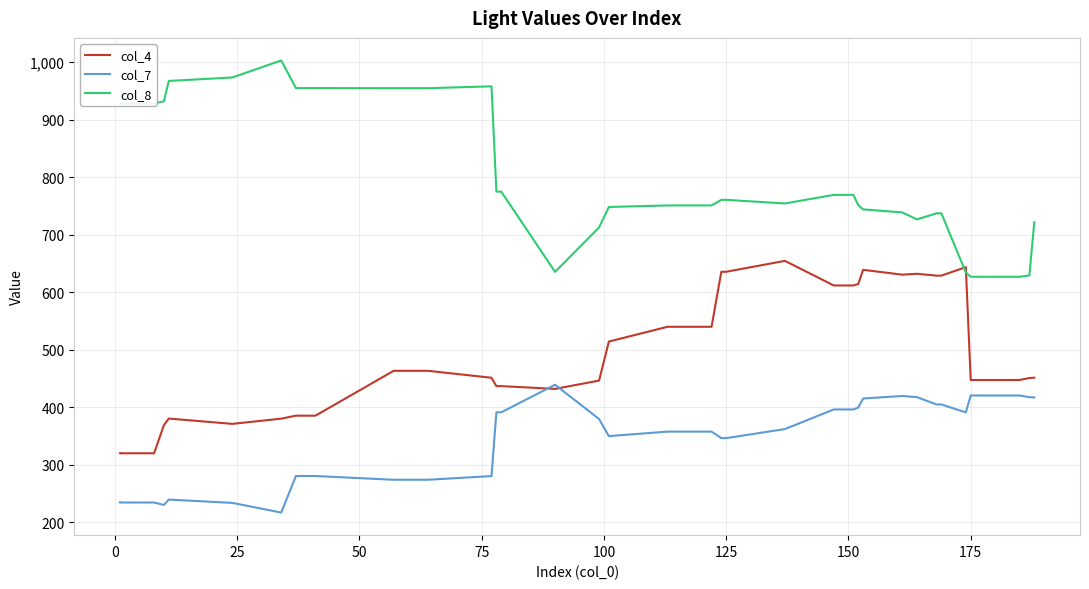

What is the difference between the maximum and second lowest values in the col_4 series?

334.6